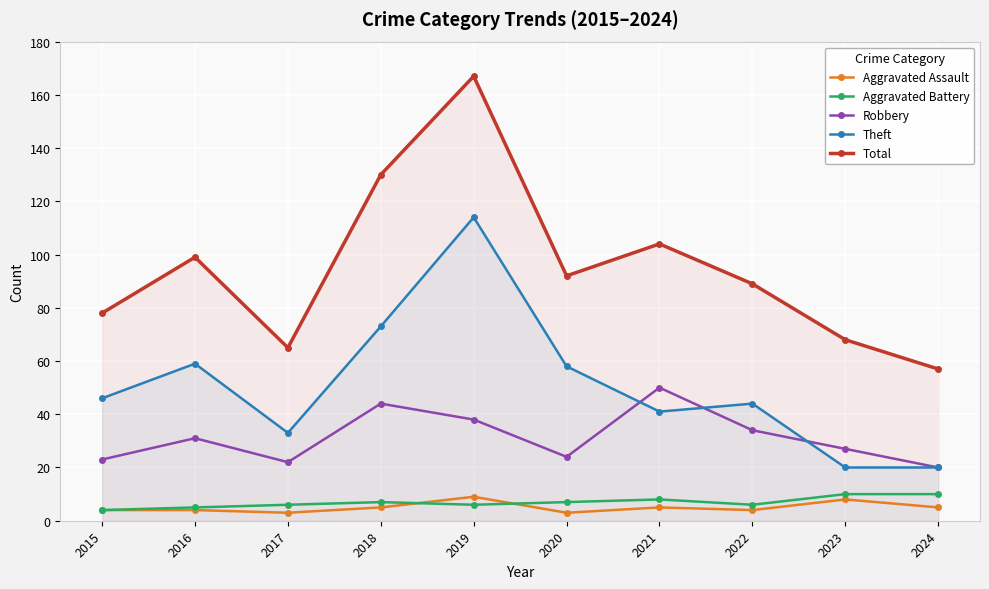

At which category is the sum across all series the highest?

2019